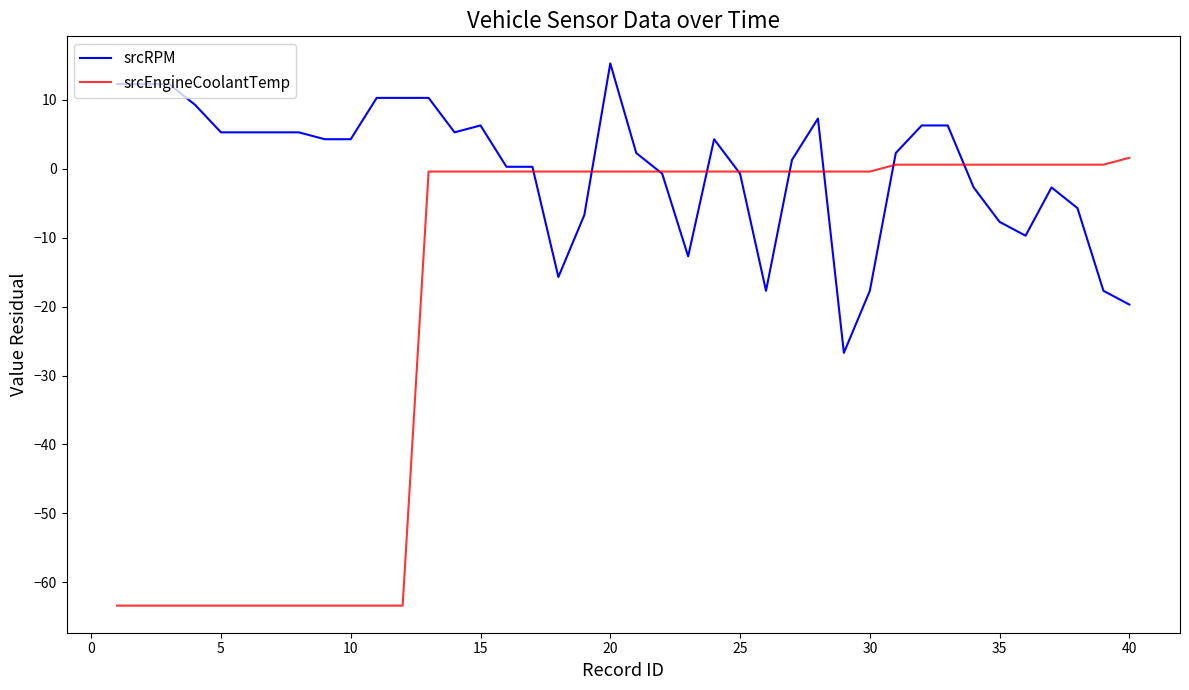

How many intersections are there between srcEngineCoolantTemp and srcRPM?

9